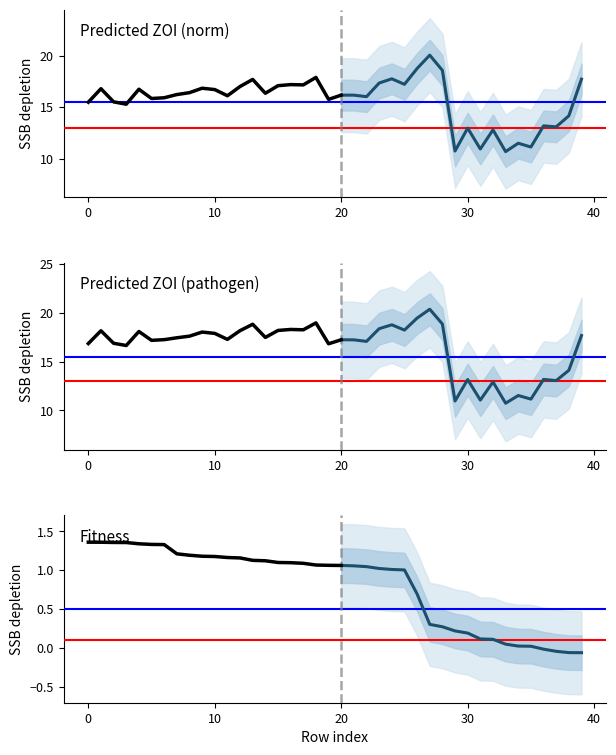

True or false: pred_ZOI_pathogen and Fitness intersect in this chart.

False